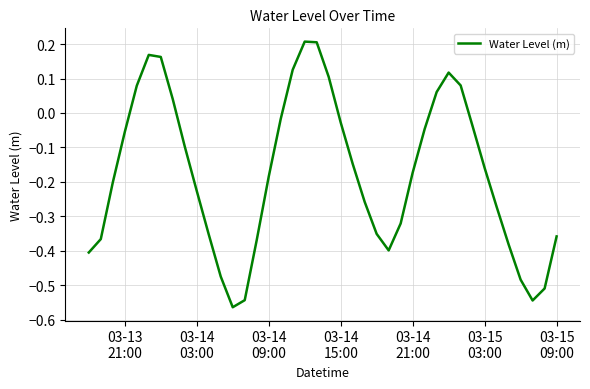

Does the chart have visible grid lines?

Yes